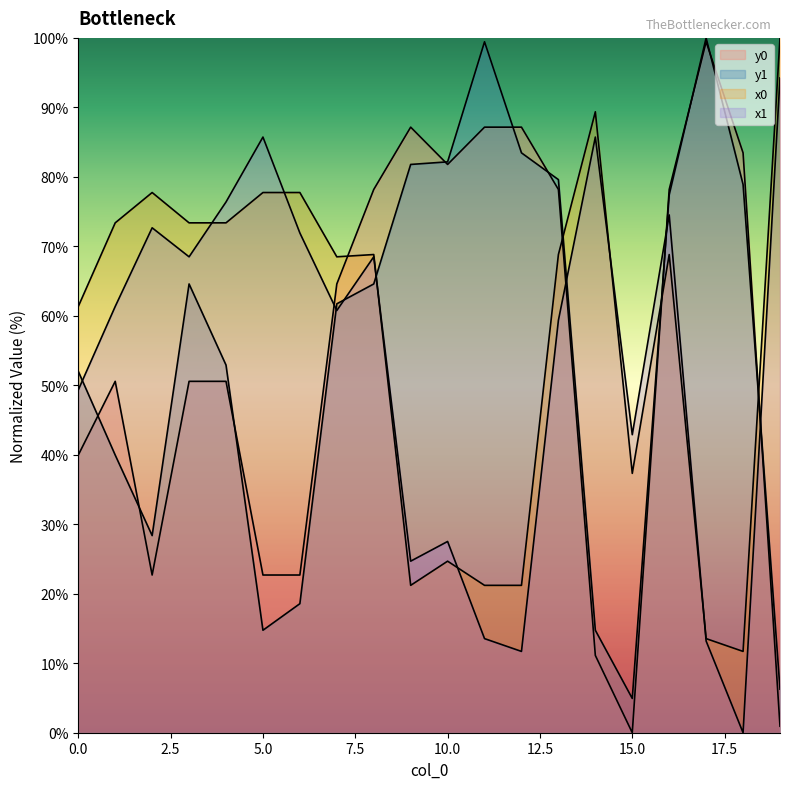

At how many categories does at least one series exceed 66?

18